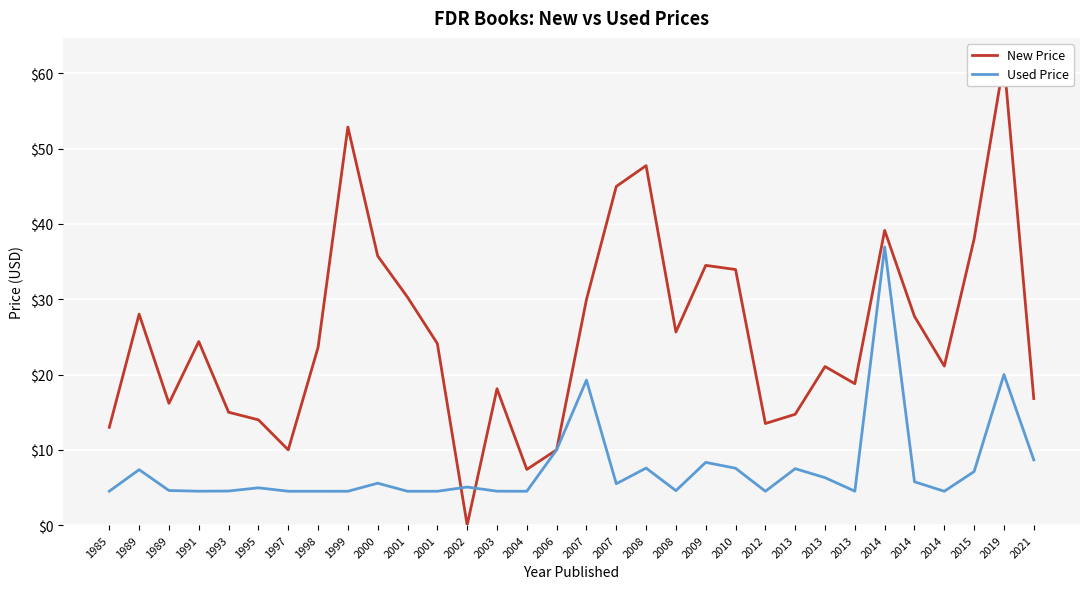

Rank the series by their maximum value, from highest to lowest.

New Price, Used Price